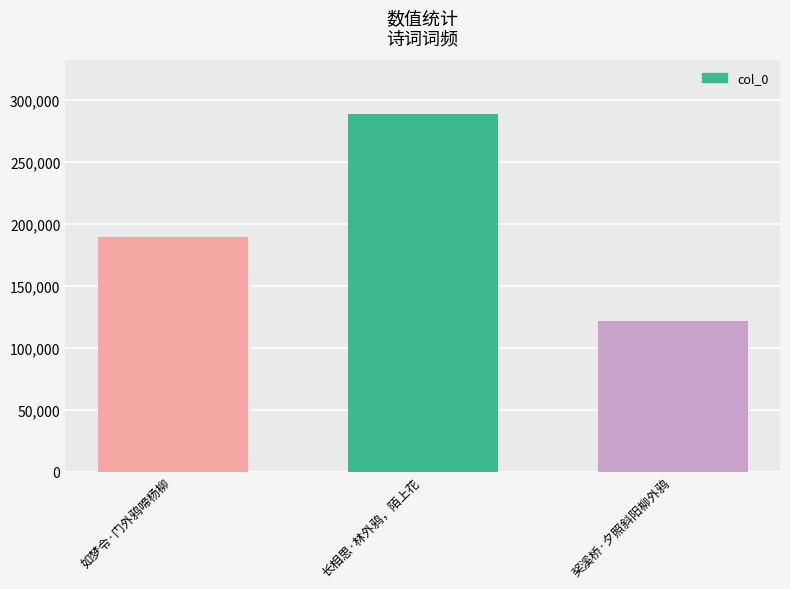

The value at 奖溪桥·夕照斜阳柳外鸦 is 121302. True or false?

True